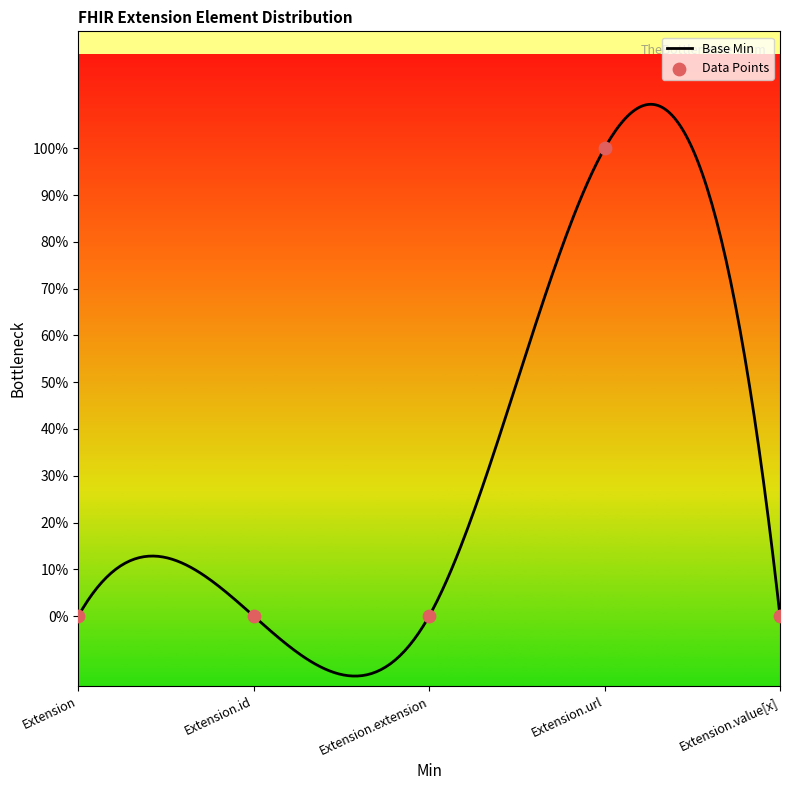

Between Extension.url and Extension.value[x], which is larger?

Extension.url